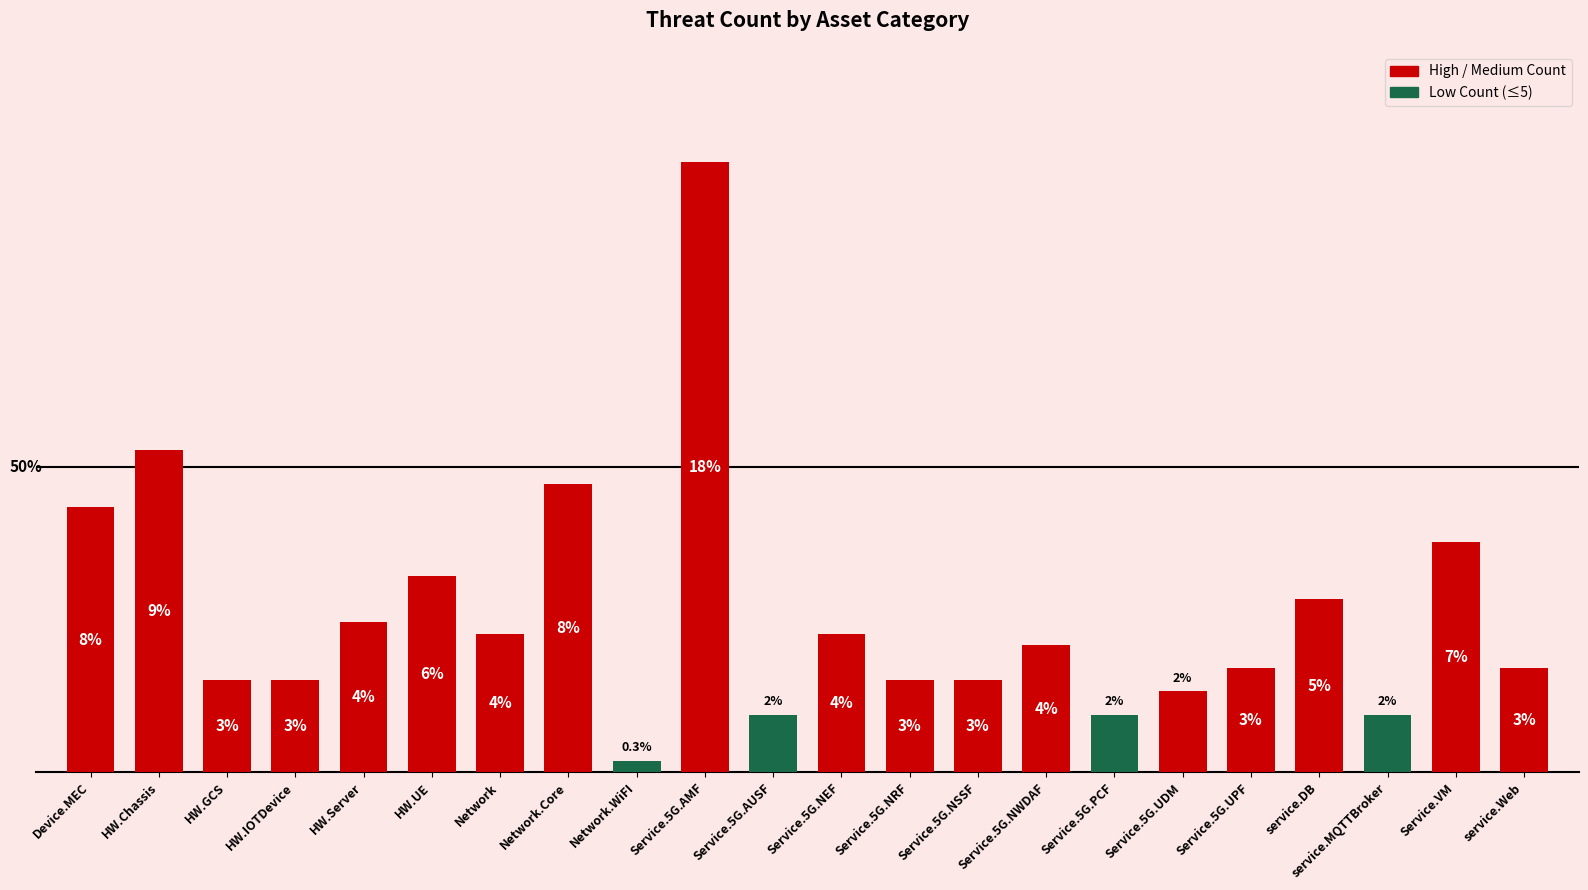

How many data points are above 11?

10